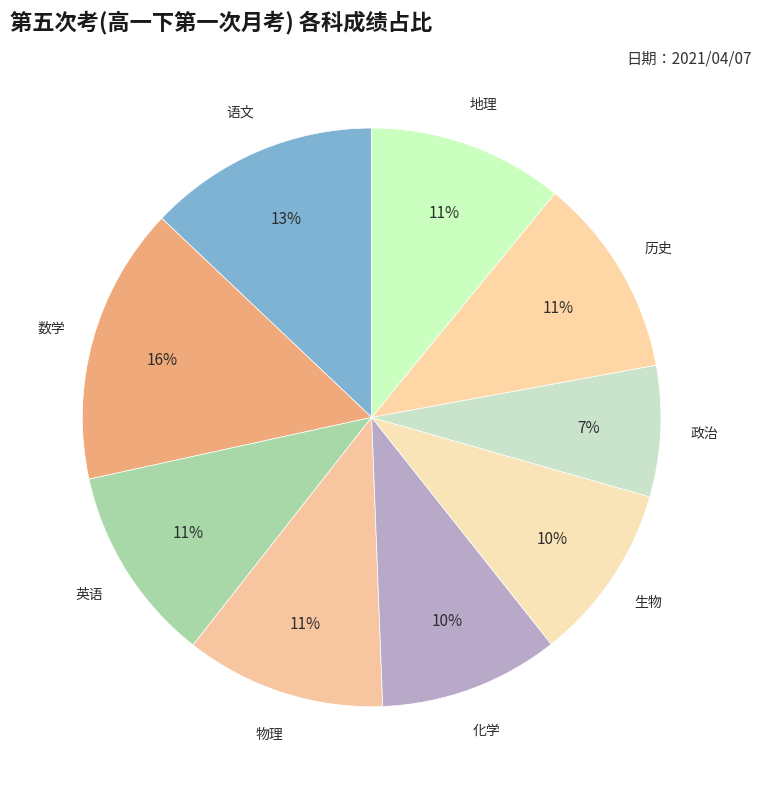

Is there any slice that represents more than half of the pie?

No